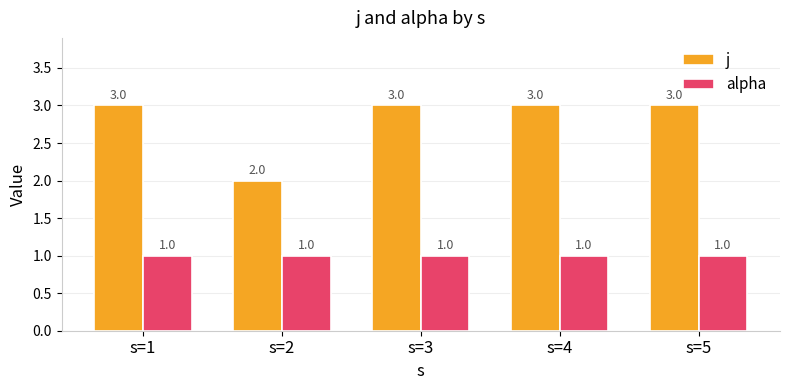

What is the greatest value displayed?

3